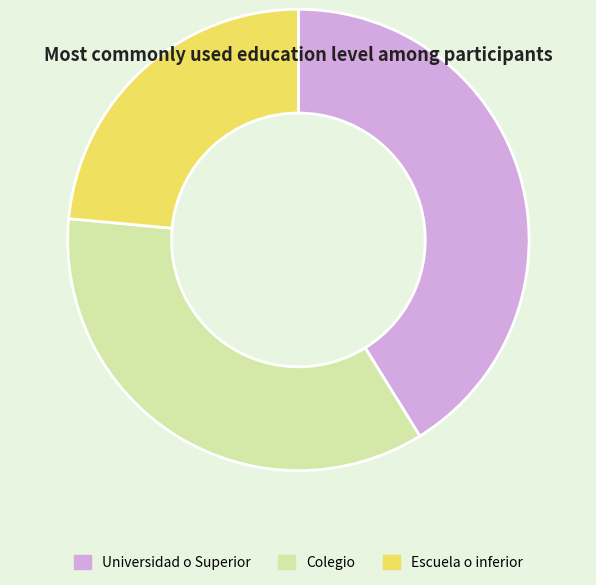

Which slice is the smallest?

Escuela o inferior